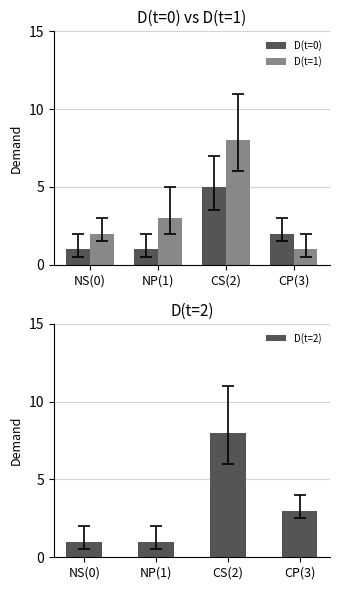

Is it true that D(t=2) equals 3 at CP(3)?

True